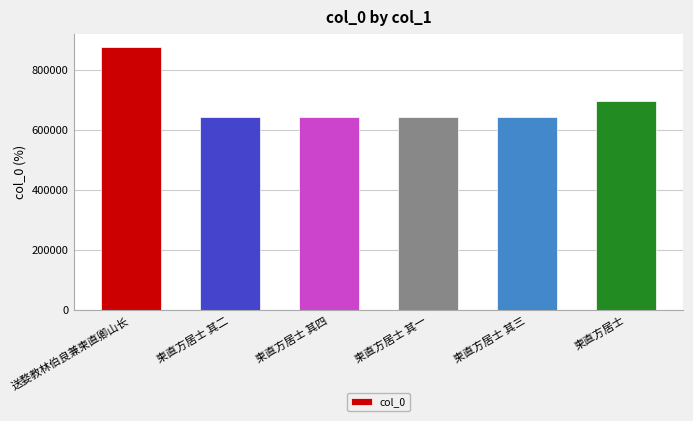

What is the sum of the values at 柬直方居士 其一 and 送婺教林伯良兼柬直卿山长?

1520128